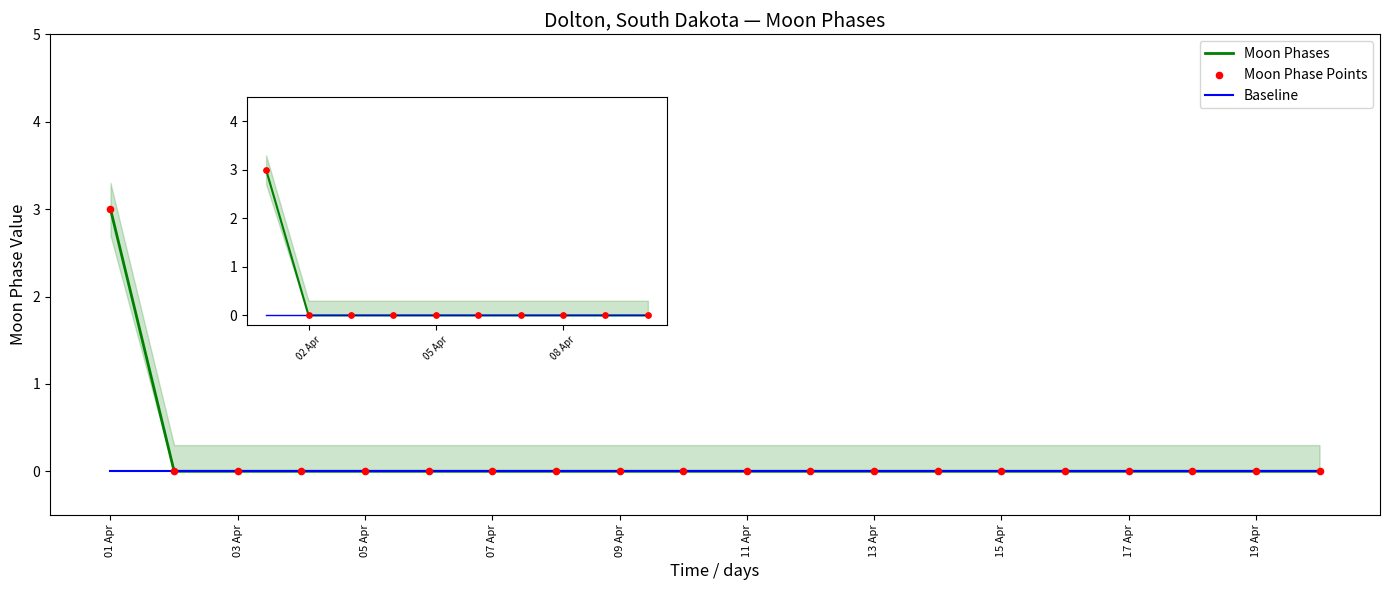

Is the value of Moon Phase Points at 07 Apr greater than the value of Moon Phases at 09 Apr?

No